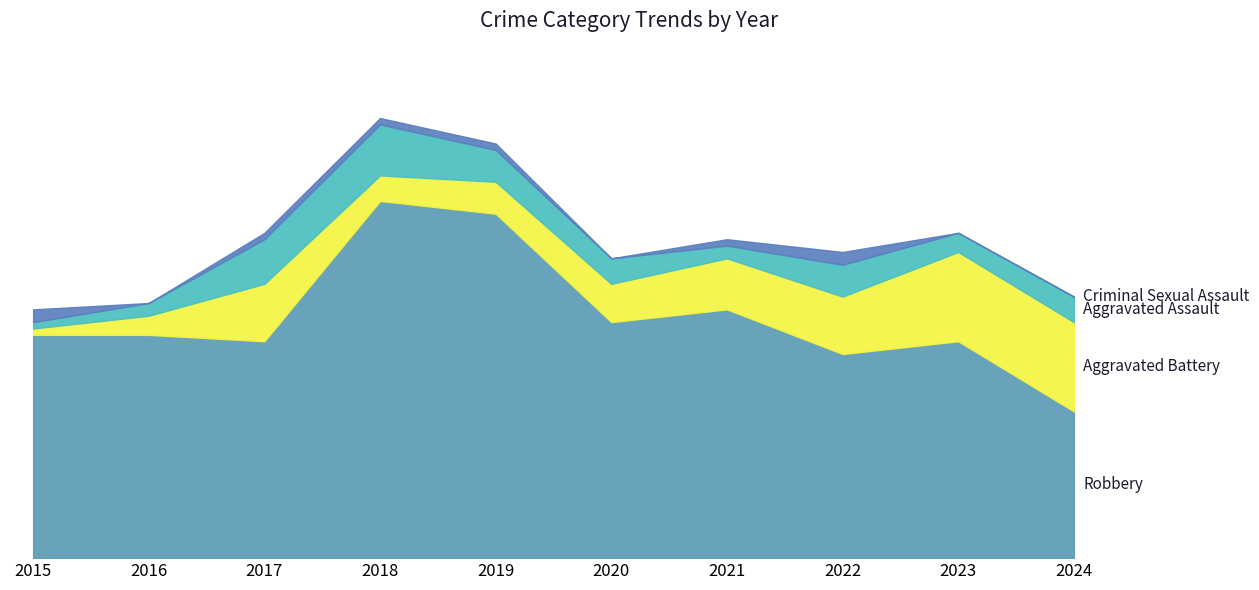

Reading right to left, transcribe all the data shown in this chart.

Robbery: 2024=23	2023=34	2022=32	2021=39	2020=37	2019=54	2018=56	2017=34	2016=35	2015=35
Aggravated Battery: 2024=14	2023=14	2022=9	2021=8	2020=6	2019=5	2018=4	2017=9	2016=3	2015=1
Aggravated Assault: 2024=4	2023=3	2022=5	2021=2	2020=4	2019=5	2018=8	2017=7	2016=2	2015=1
Criminal Sexual Assault: 2024=0	2023=0	2022=2	2021=1	2020=0	2019=1	2018=1	2017=1	2016=0	2015=2